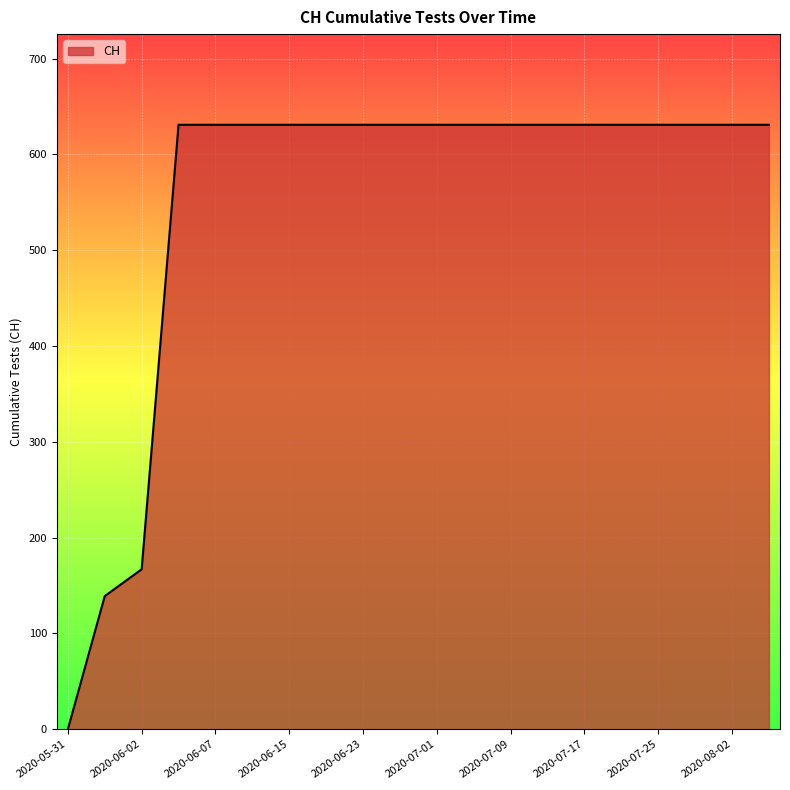

How many lines are shown in the chart?

1